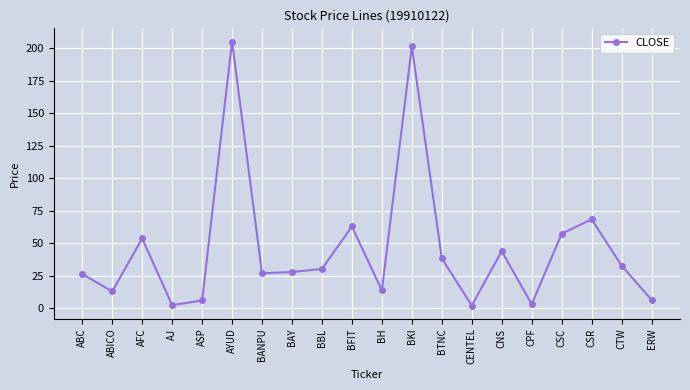

What is the value of the 13th point from the left?

38.5